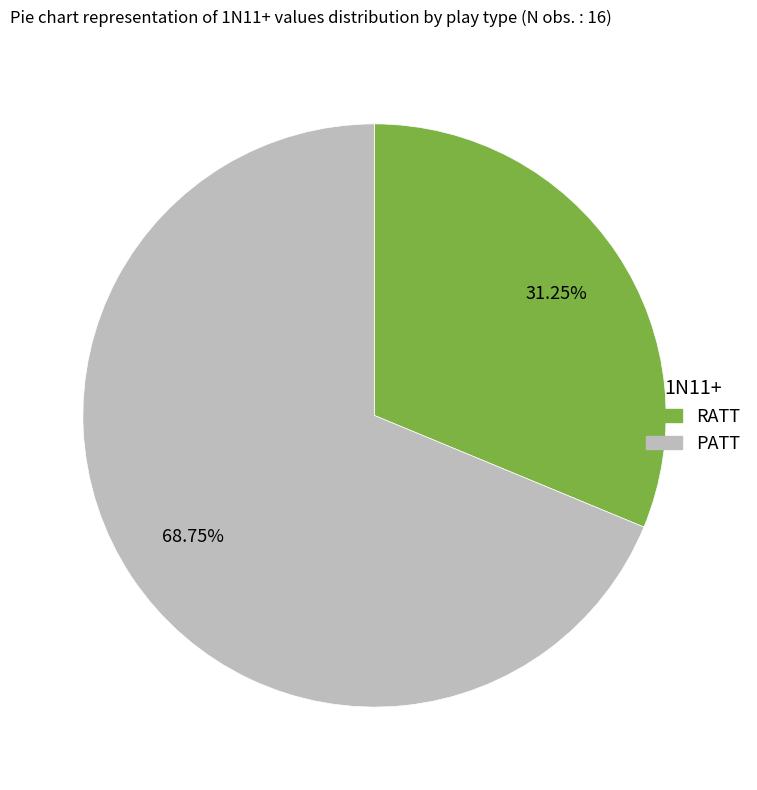

What is the largest slice in the pie chart?

PATT